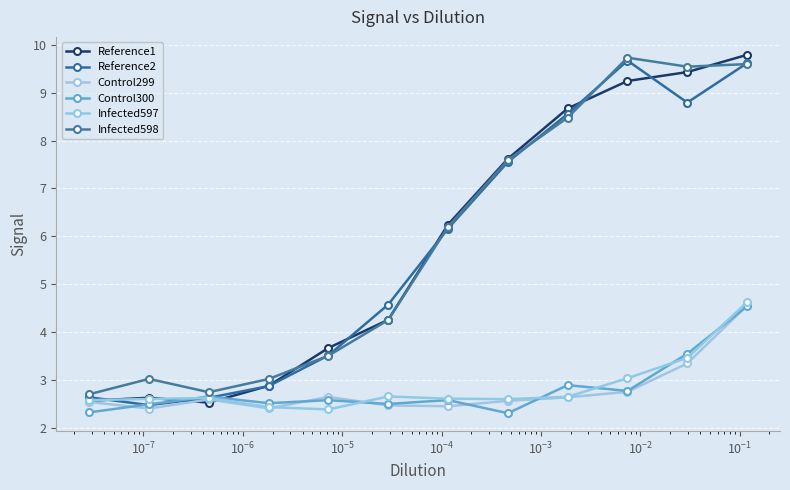

How many lines are shown in the chart?

6